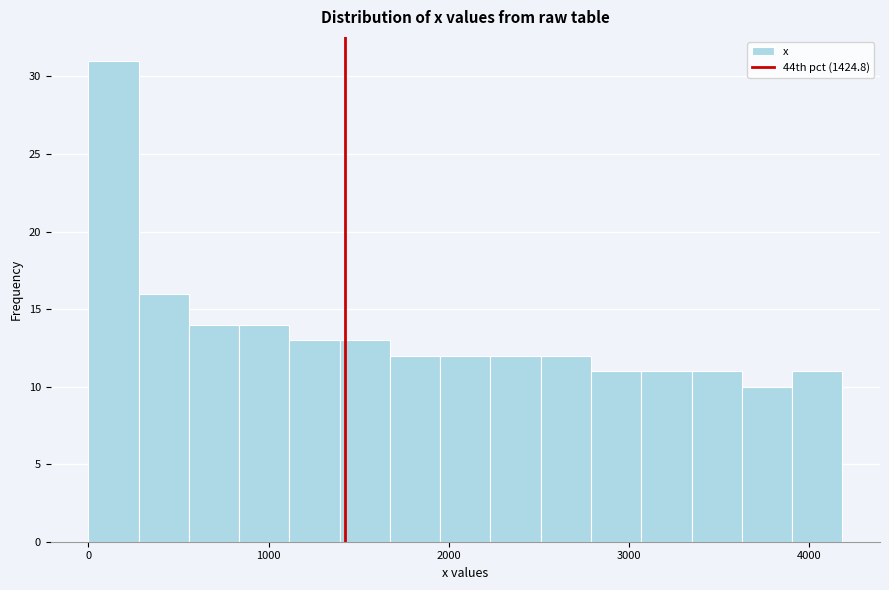

Read against the x-axis, roughly where is the centre of the tallest bar?

100